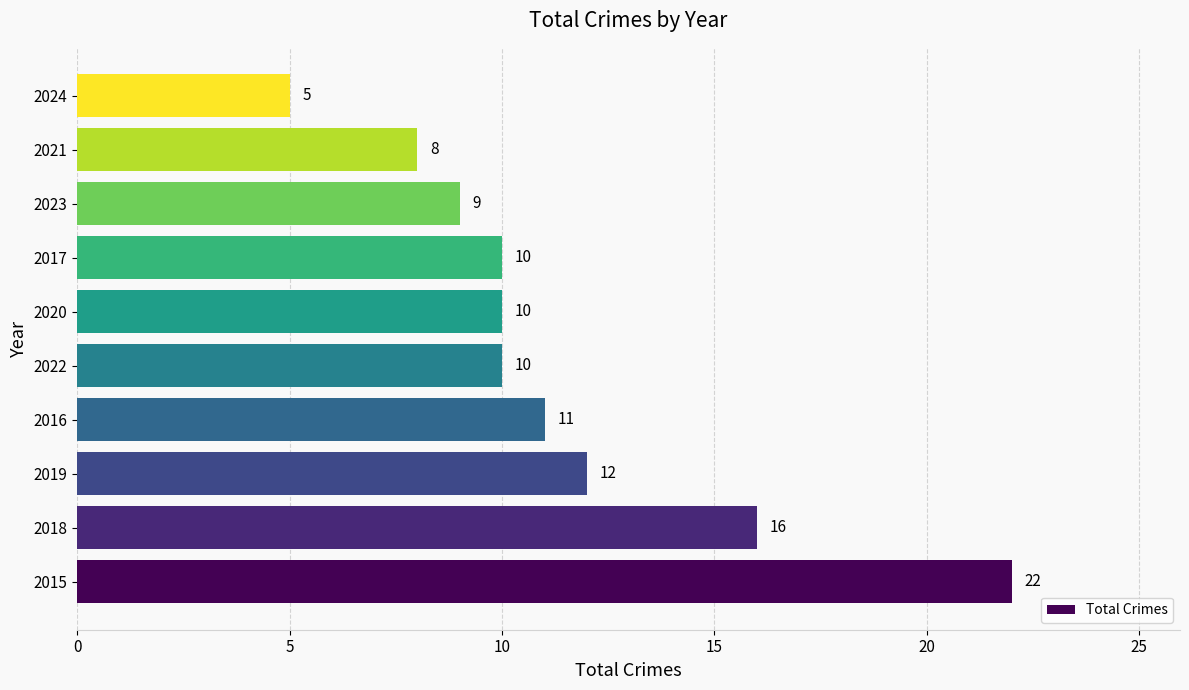

How many bars are there in total?

10